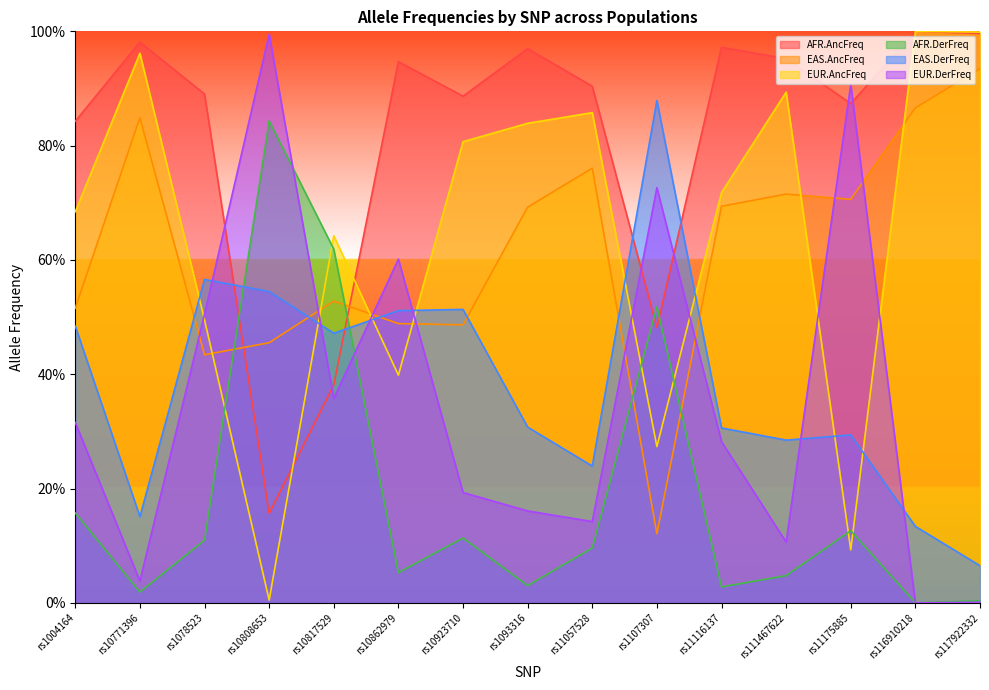

What is the difference between the maximum and minimum values in the EUR.DerFreq series?

1.0